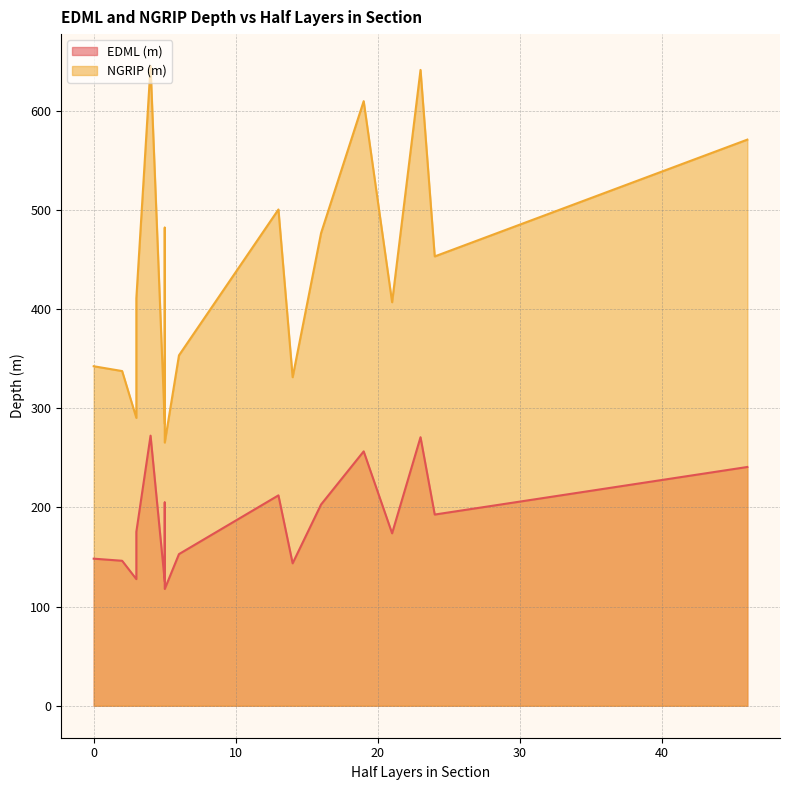

How many lines are shown in the chart?

2